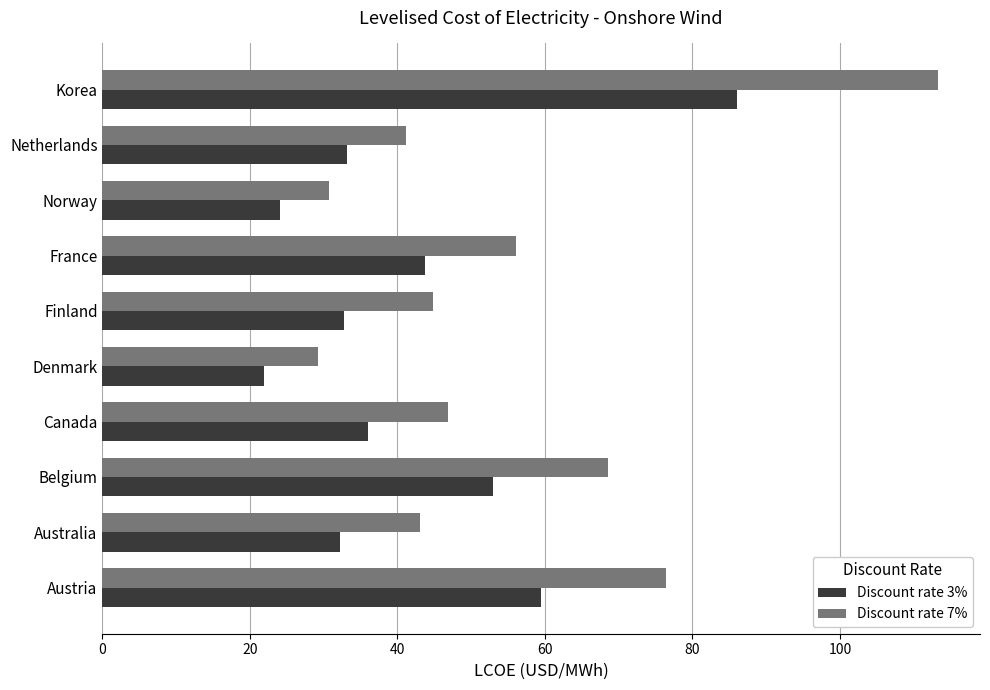

The Discount rate 3% series shows 43.8 at France. True or false?

True